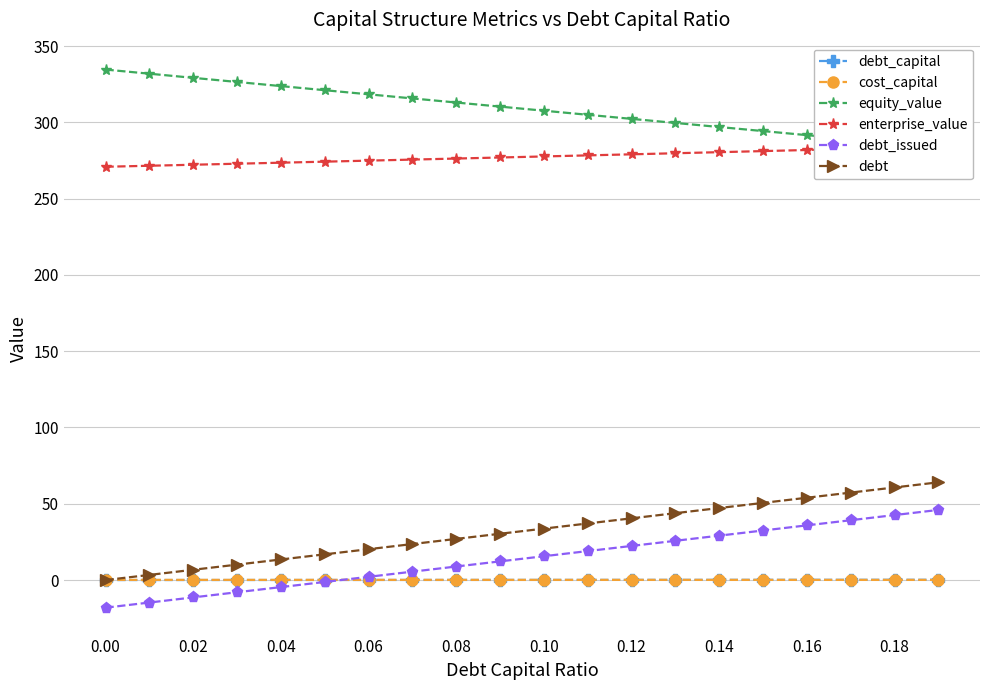

Reading left to right, extract all data points from this chart.

debt_capital: 0.0	0.0	0.0	0.0	0.0	0.1	0.1	0.1	0.1	0.1	0.1	0.1	0.1	0.1	0.1	0.1	0.2	0.2	0.2	0.2
cost_capital: 0.1	0.1	0.1	0.1	0.1	0.1	0.1	0.1	0.1	0.1	0.1	0.1	0.1	0.1	0.1	0.1	0.1	0.1	0.1	0.1
equity_value: 334.6	331.9	329.2	326.5	323.8	321.1	318.4	315.7	313.0	310.3	307.6	304.9	302.3	299.6	296.9	294.3	291.6	289.0	286.3	283.7
enterprise_value: 270.9	271.5	272.2	272.9	273.5	274.2	274.9	275.6	276.3	277.0	277.6	278.3	279.0	279.7	280.4	281.2	281.9	282.6	283.3	284.0
debt_issued: -18.1	-14.7	-11.4	-8.0	-4.6	-1.2	2.1	5.5	8.9	12.2	15.6	19.0	22.4	25.7	29.1	32.5	35.9	39.2	42.6	46.0
debt: 0.0	3.4	6.7	10.1	13.5	16.9	20.2	23.6	27.0	30.3	33.7	37.1	40.5	43.8	47.2	50.6	54.0	57.3	60.7	64.1